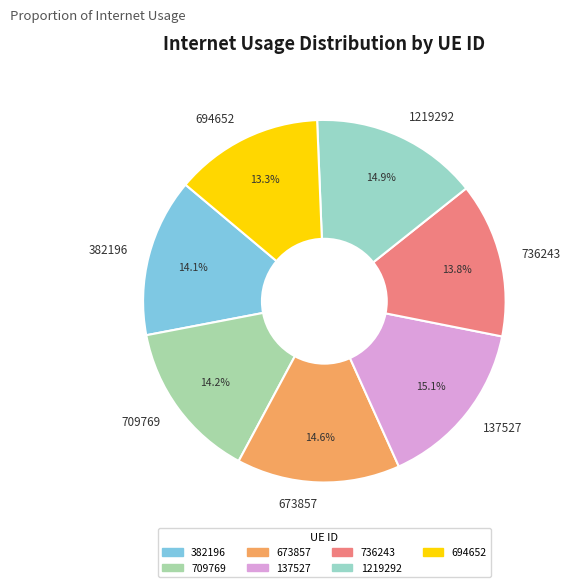

What is the smallest slice in the pie chart?

694652